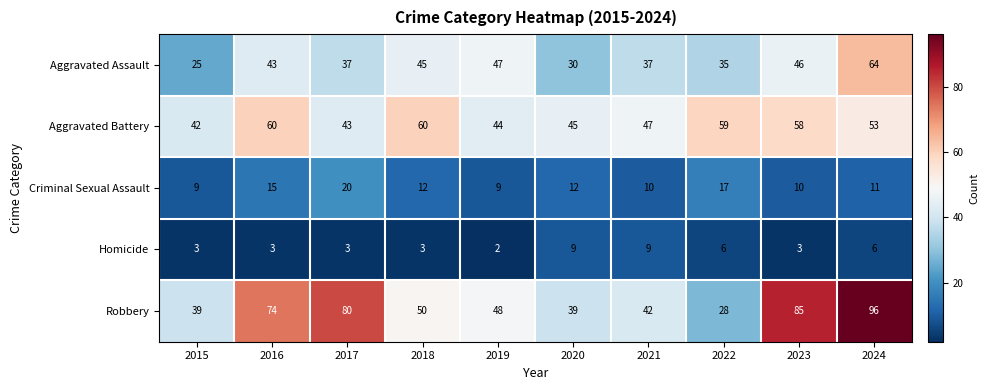

What is the difference between the maximum and minimum values in the Aggravated Assault series?

39